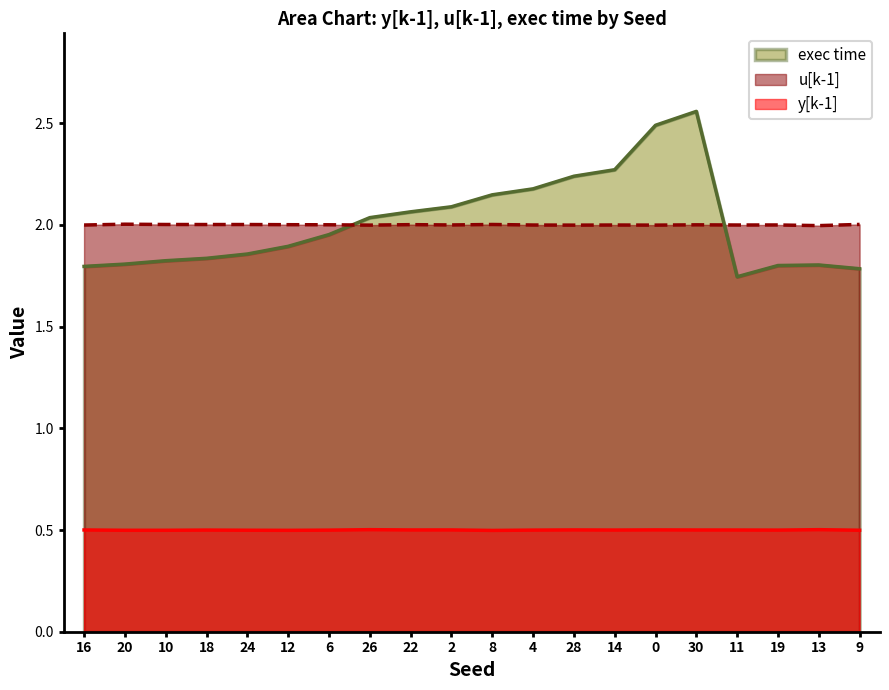

At which category is the sum across all series the highest?

30